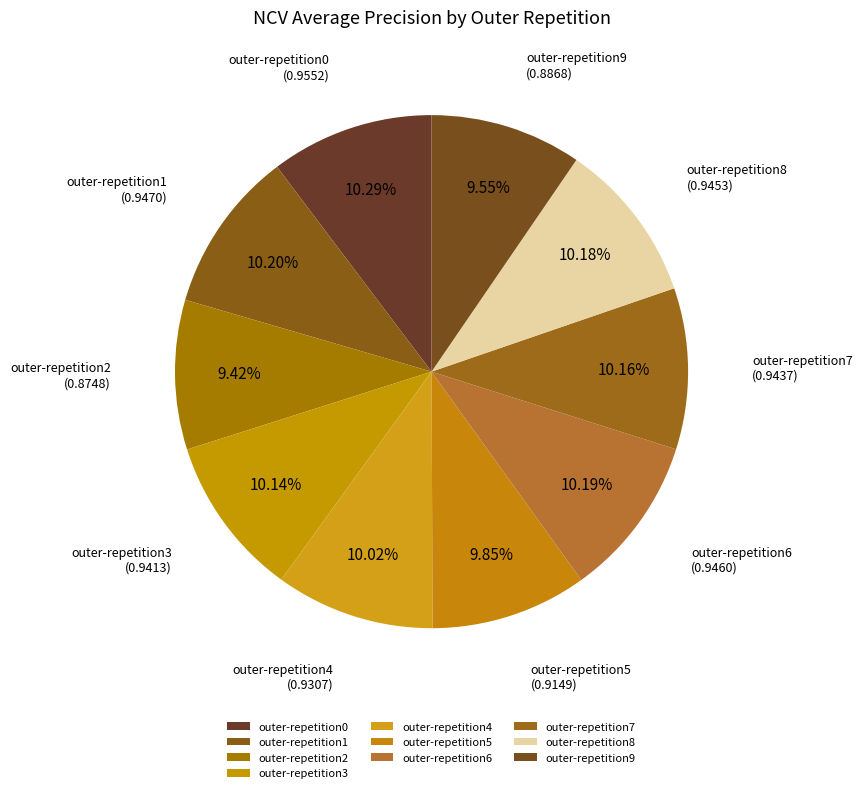

To the nearest percent, what percentage of the pie is outer-repetition1?

10%